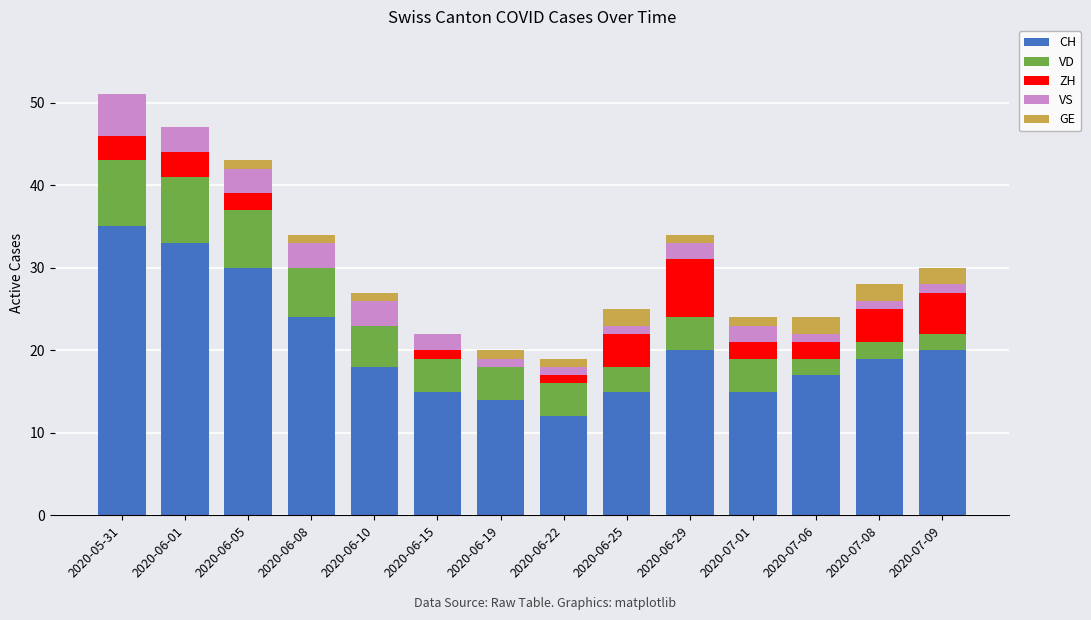

What is the sum of all CH values?

287